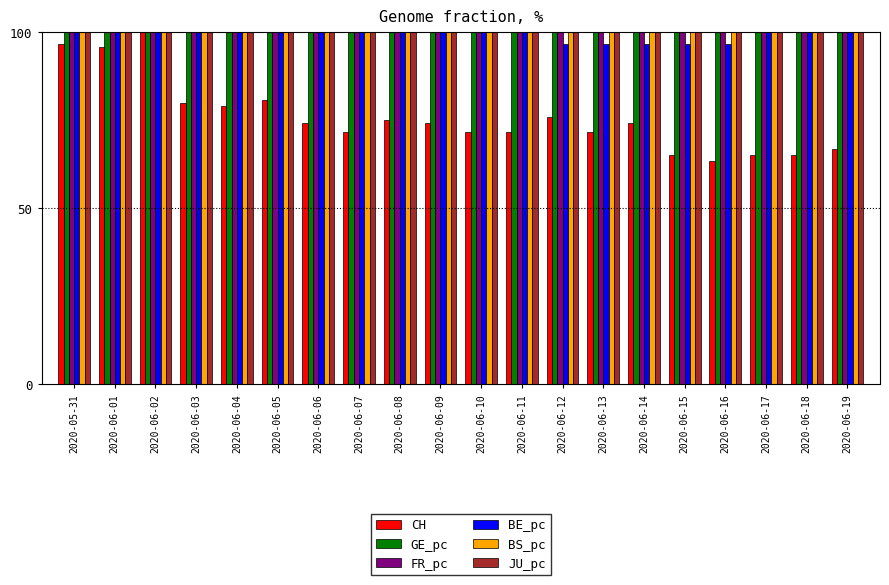

Reading left to right, what are all the values shown in this chart?

CH: 2020-05-31=96.7	2020-06-01=95.8	2020-06-02=100.0	2020-06-03=80.0	2020-06-04=79.2	2020-06-05=80.8	2020-06-06=74.2	2020-06-07=71.7	2020-06-08=75.0	2020-06-09=74.2	2020-06-10=71.7	2020-06-11=71.7	2020-06-12=75.8	2020-06-13=71.7	2020-06-14=74.2	2020-06-15=65.0	2020-06-16=63.3	2020-06-17=65.0	2020-06-18=65.0	2020-06-19=66.7
GE_pc: 2020-05-31=627.5	2020-06-01=627.5	2020-06-02=627.5	2020-06-03=627.5	2020-06-04=627.5	2020-06-05=941.3	2020-06-06=941.3	2020-06-07=941.3	2020-06-08=941.3	2020-06-09=941.3	2020-06-10=941.3	2020-06-11=941.3	2020-06-12=941.3	2020-06-13=627.5	2020-06-14=627.5	2020-06-15=627.5	2020-06-16=941.3	2020-06-17=627.5	2020-06-18=627.5	2020-06-19=627.5
FR_pc: 2020-05-31=1026.9	2020-06-01=1026.9	2020-06-02=1026.9	2020-06-03=1026.9	2020-06-04=1026.9	2020-06-05=941.3	2020-06-06=941.3	2020-06-07=941.3	2020-06-08=941.3	2020-06-09=941.3	2020-06-10=941.3	2020-06-11=941.3	2020-06-12=941.3	2020-06-13=627.5	2020-06-14=627.5	2020-06-15=627.5	2020-06-16=941.3	2020-06-17=807.7	2020-06-18=807.7	2020-06-19=807.7
BE_pc: 2020-05-31=773.0	2020-06-01=773.0	2020-06-02=579.7	2020-06-03=579.7	2020-06-04=579.7	2020-06-05=483.1	2020-06-06=483.1	2020-06-07=483.1	2020-06-08=289.9	2020-06-09=289.9	2020-06-10=386.5	2020-06-11=386.5	2020-06-12=96.6	2020-06-13=96.6	2020-06-14=96.6	2020-06-15=96.6	2020-06-16=96.6	2020-06-17=289.9	2020-06-18=289.9	2020-06-19=289.9
BS_pc: 2020-05-31=403.8	2020-06-01=403.8	2020-06-02=627.5	2020-06-03=627.5	2020-06-04=627.5	2020-06-05=627.5	2020-06-06=513.4	2020-06-07=513.4	2020-06-08=513.4	2020-06-09=513.4	2020-06-10=513.4	2020-06-11=513.4	2020-06-12=513.4	2020-06-13=627.5	2020-06-14=627.5	2020-06-15=627.5	2020-06-16=513.4	2020-06-17=513.4	2020-06-18=513.4	2020-06-19=513.4
JU_pc: 2020-05-31=2724.1	2020-06-01=2724.1	2020-06-02=2724.1	2020-06-03=2724.1	2020-06-04=2724.1	2020-06-05=2724.1	2020-06-06=2724.1	2020-06-07=2724.1	2020-06-08=2724.1	2020-06-09=2724.1	2020-06-10=2724.1	2020-06-11=2724.1	2020-06-12=2724.1	2020-06-13=2724.1	2020-06-14=2724.1	2020-06-15=2724.1	2020-06-16=2724.1	2020-06-17=2724.1	2020-06-18=2724.1	2020-06-19=2724.1